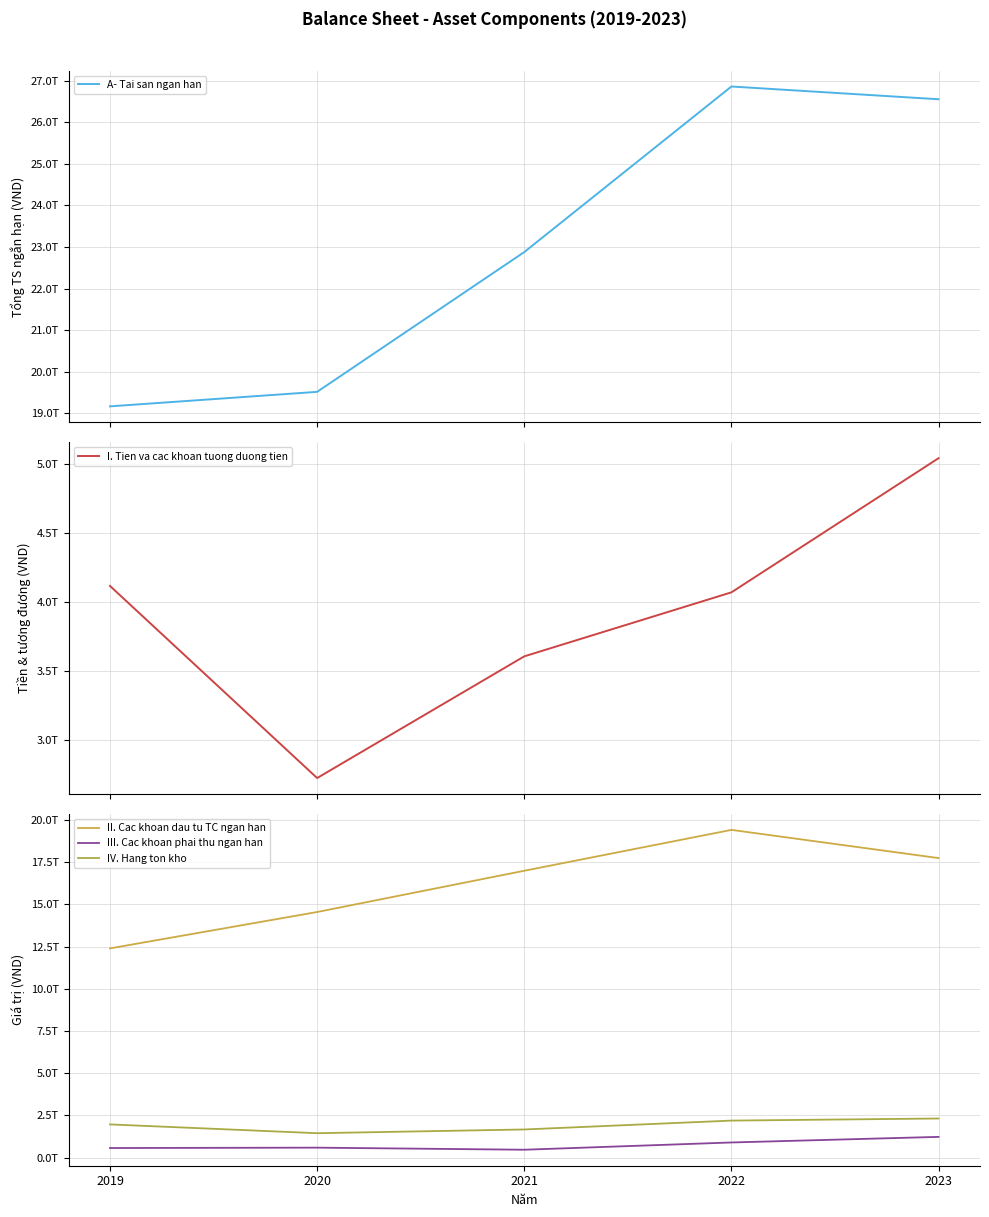

Is the value of II. Cac khoan dau tu TC ngan han at 2023 greater than the value of A- Tai san ngan han at 2021?

No